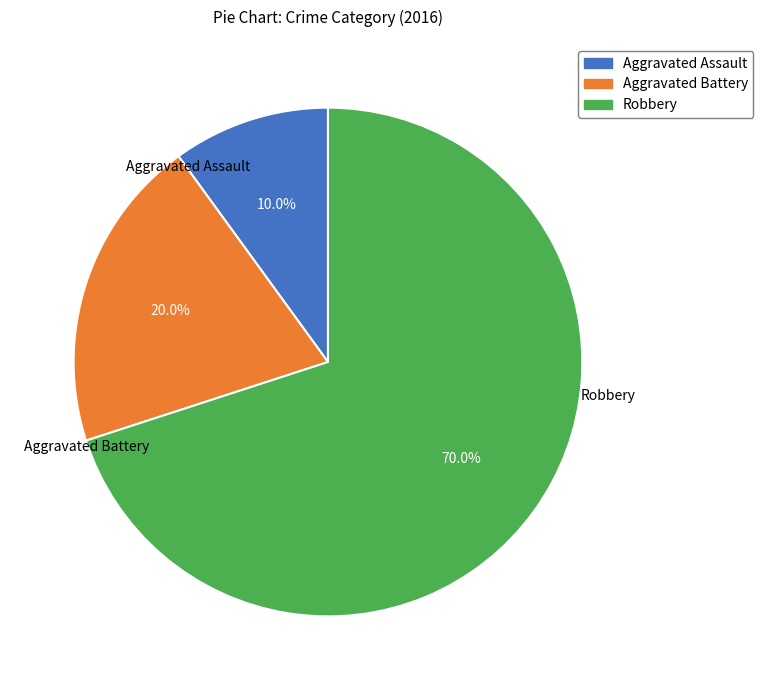

To the nearest percent, what is the combined percentage of Robbery and Aggravated Assault?

80%